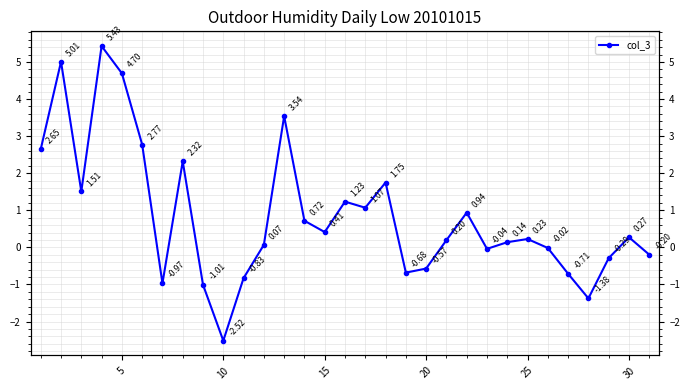

True or false: the data shows 3.8 at 35.

False